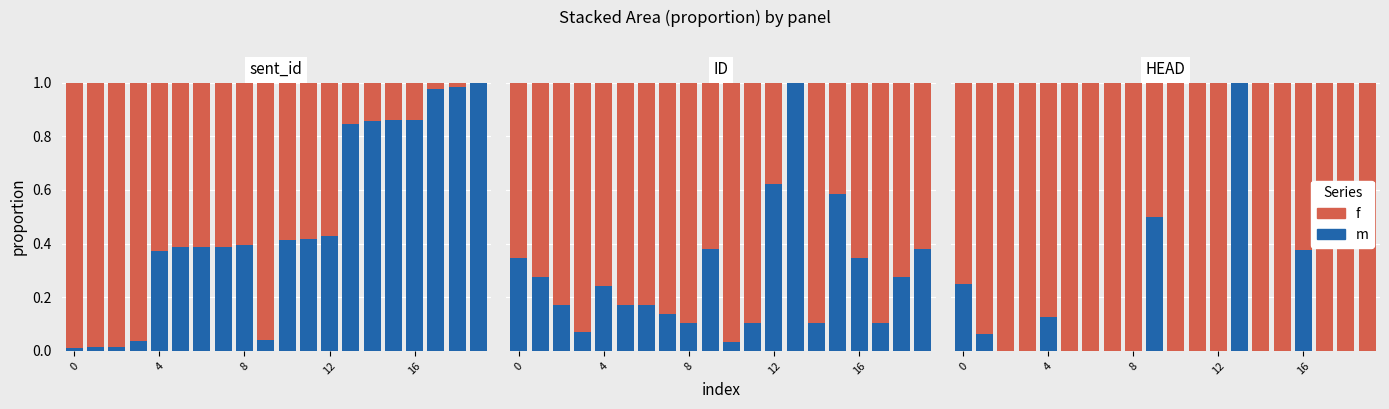

How many values in the f series are below 1?

6